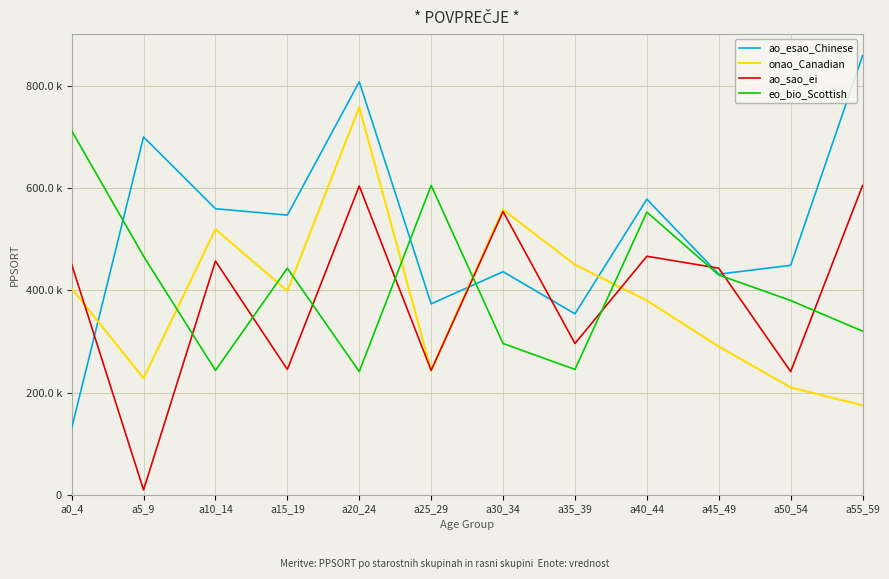

Reading left to right, transcribe all the data shown in this chart.

ao_esao_Chinese: a0_4=130286	a5_9=700025	a10_14=559627	a15_19=547119	a20_24=808042	a25_29=373458	a30_34=436429	a35_39=353963	a40_44=578212	a45_49=431614	a50_54=448832	a55_59=858816
onao_Canadian: a0_4=403551	a5_9=227883	a10_14=519597	a15_19=398718	a20_24=758143	a25_29=243270	a30_34=558000	a35_39=450000	a40_44=380000	a45_49=290000	a50_54=210000	a55_59=175000
ao_sao_ei: a0_4=450688	a5_9=9445	a10_14=457274	a15_19=245171	a20_24=604104	a25_29=243270	a30_34=554105	a35_39=295885	a40_44=466609	a45_49=443220	a50_54=240931	a55_59=605110
eo_bio_Scottish: a0_4=712306	a5_9=466609	a10_14=243305	a15_19=443220	a20_24=240931	a25_29=605110	a30_34=295885	a35_39=245171	a40_44=553000	a45_49=430000	a50_54=380000	a55_59=320000